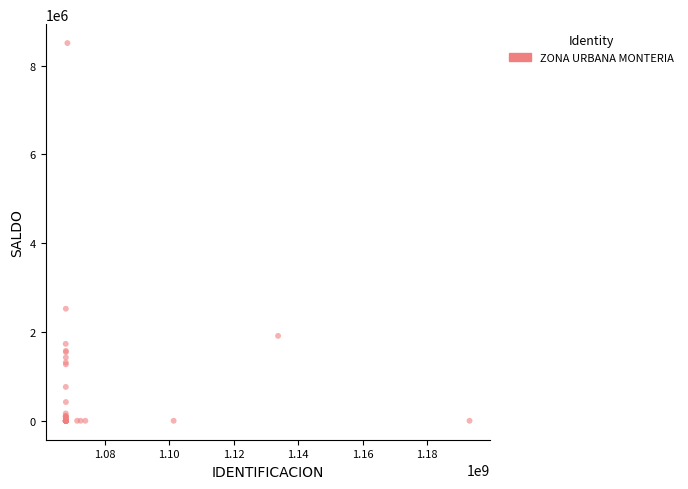

What Y value in the scatter plot is closest to 4253931?

2523769